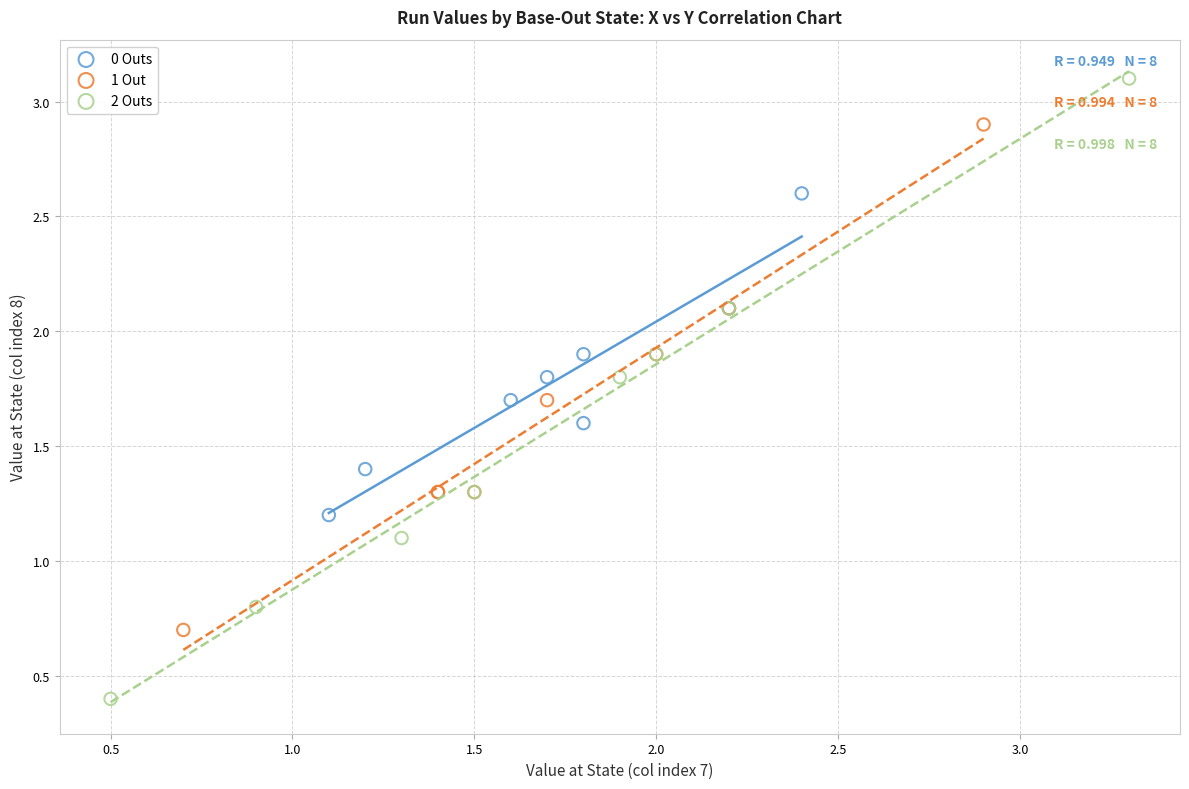

Which series has the largest Y range (max minus min)?

2 Outs